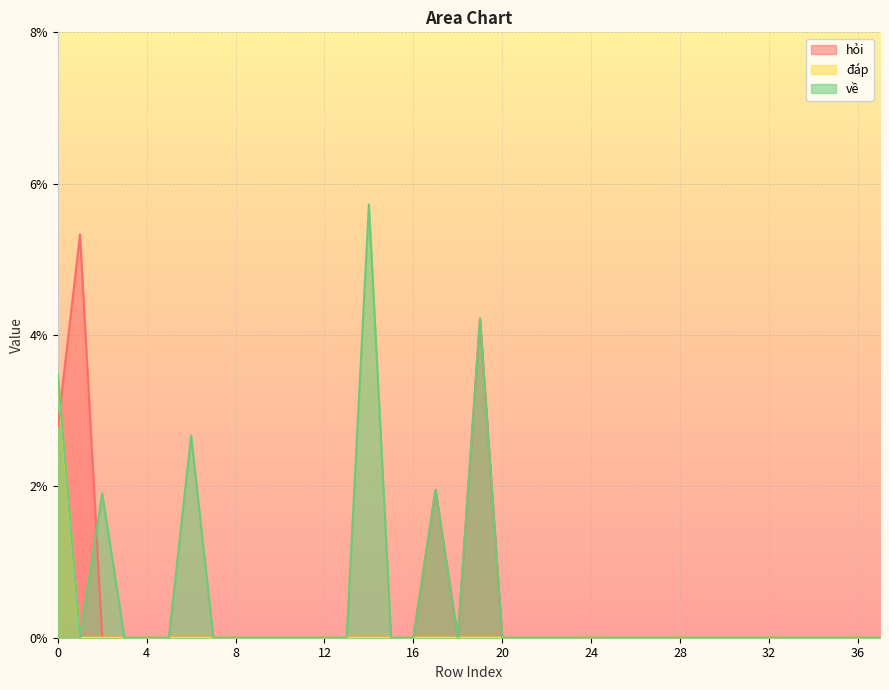

Reading left to right, what are all the values shown in this chart?

hỏi: 0.0	0.1	0.0	0.0	0.0	0.0	0.0	0.0	0.0	0.0	0.0	0.0	0.0	0.0	0.0	0.0	0.0	0.0	0.0	0.0	0.0	0.0	0.0	0.0	0.0	0.0	0.0	0.0	0.0	0.0	0.0	0.0	0.0	0.0	0.0	0.0	0.0	0.0
đáp: 0.0	0.0	0.0	0.0	0.0	0.0	0.0	0.0	0.0	0.0	0.0	0.0	0.0	0.0	0.0	0.0	0.0	0.0	0.0	0.0	0.0	0.0	0.0	0.0	0.0	0.0	0.0	0.0	0.0	0.0	0.0	0.0	0.0	0.0	0.0	0.0	0.0	0.0
về: 0.0	0.0	0.0	0.0	0.0	0.0	0.0	0.0	0.0	0.0	0.0	0.0	0.0	0.0	0.1	0.0	0.0	0.0	0.0	0.0	0.0	0.0	0.0	0.0	0.0	0.0	0.0	0.0	0.0	0.0	0.0	0.0	0.0	0.0	0.0	0.0	0.0	0.0